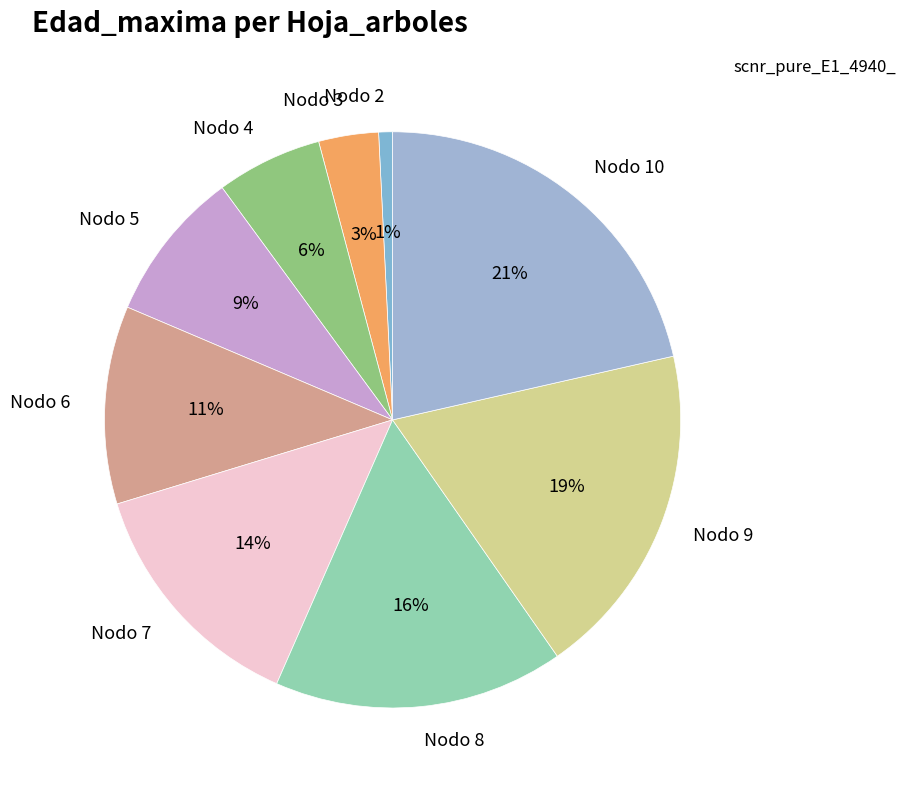

Which category has the smallest portion of the pie?

Nodo 2